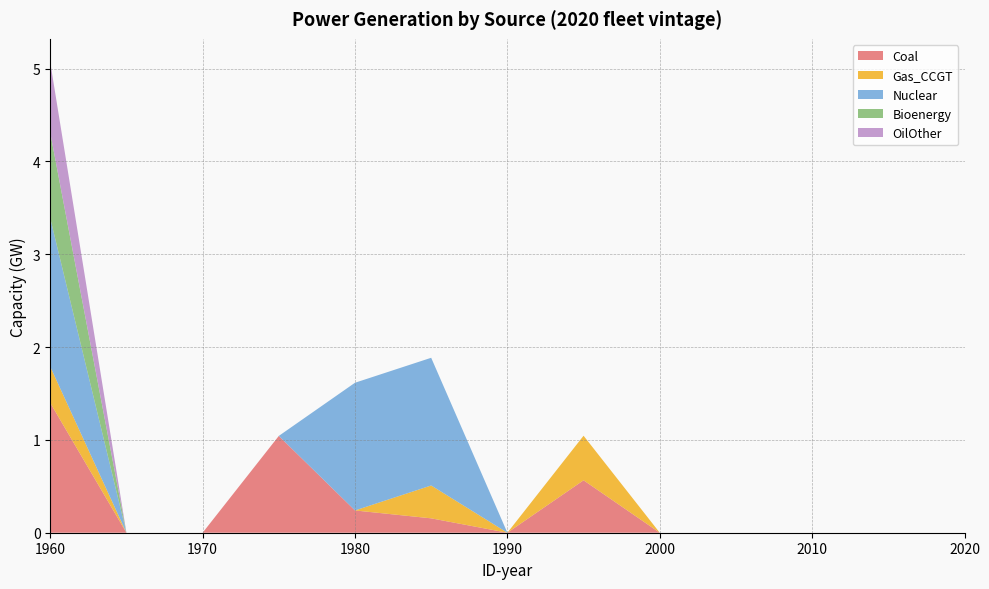

Reading left to right, list all the values displayed in this chart.

Coal: 1960=1.4	1965=0.0	1970=0.0	1975=1.0	1980=0.2	1985=0.2	1990=0.0	1995=0.6	2000=0.0	2005=0.0	2010=0.0	2015=0.0	2020=0.0
Gas_CCGT: 1960=0.4	1965=0.0	1970=0.0	1975=0.0	1980=0.0	1985=0.4	1990=0.0	1995=0.5	2000=0.0	2005=0.0	2010=0.0	2015=0.0	2020=0.0
Nuclear: 1960=1.6	1965=0.0	1970=0.0	1975=0.0	1980=1.4	1985=1.4	1990=0.0	1995=0.0	2000=0.0	2005=0.0	2010=0.0	2015=0.0	2020=0.0
Bioenergy: 1960=0.9	1965=0.0	1970=0.0	1975=0.0	1980=0.0	1985=0.0	1990=0.0	1995=0.0	2000=0.0	2005=0.0	2010=0.0	2015=0.0	2020=0.0
OilOther: 1960=0.8	1965=0.0	1970=0.0	1975=0.0	1980=0.0	1985=0.0	1990=0.0	1995=0.0	2000=0.0	2005=0.0	2010=0.0	2015=0.0	2020=0.0